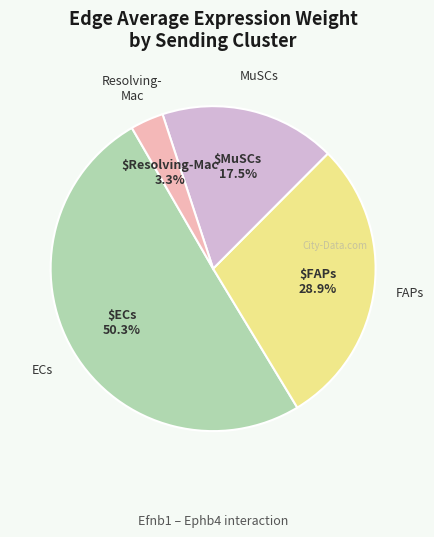

Is there any slice that represents more than half of the pie?

Yes